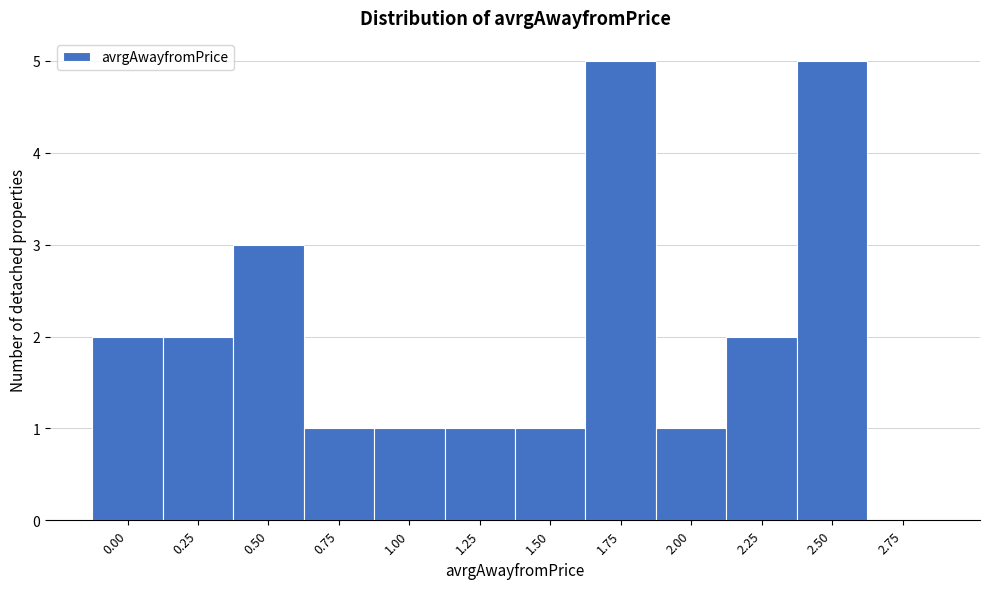

Reading left to right, what are all the values shown in this chart?

0.00=2	0.25=2	0.50=3	0.75=1	1.00=1	1.25=1	1.50=1	1.75=5	2.00=1	2.25=2	2.50=5	2.75=0